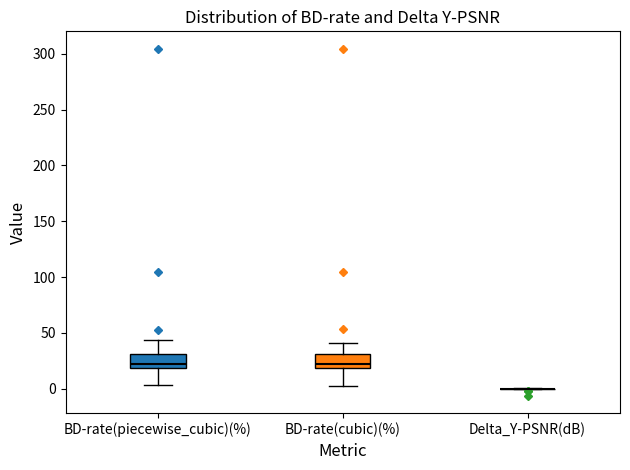

Reading left to right, transcribe this box plot: for each box, give where its median line is, the range the box spans, and where its two whiskers end, as read against the y-axis. The values are not printed on the chart, so give them approximately, as read against the axis.

BD-rate(piecewise_cubic)(%): median 20 (just above the box's lower edge), box 20 to 30, whiskers 5 to 45
BD-rate(cubic)(%): median 20 (just above the box's lower edge), box 20 to 30, whiskers 5 to 40
Delta_Y-PSNR(dB): box collapsed to a line at 0, whiskers 0 to 0